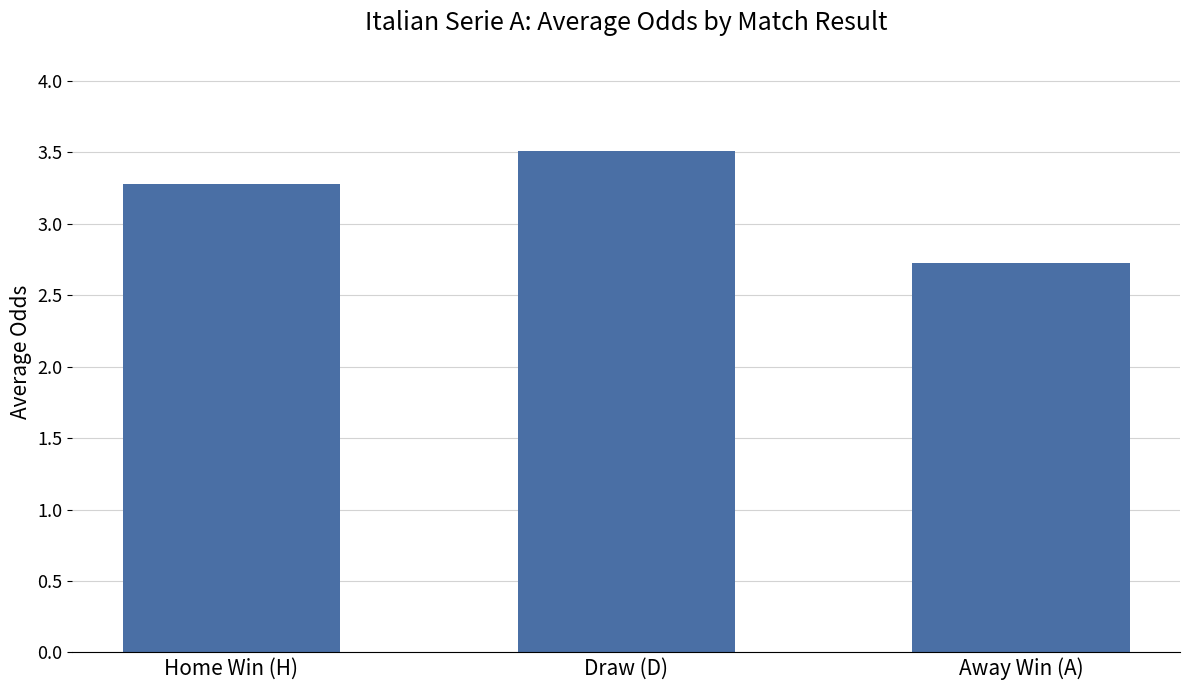

What is the difference between the values at Home Win (H) and Away Win (A)?

0.6